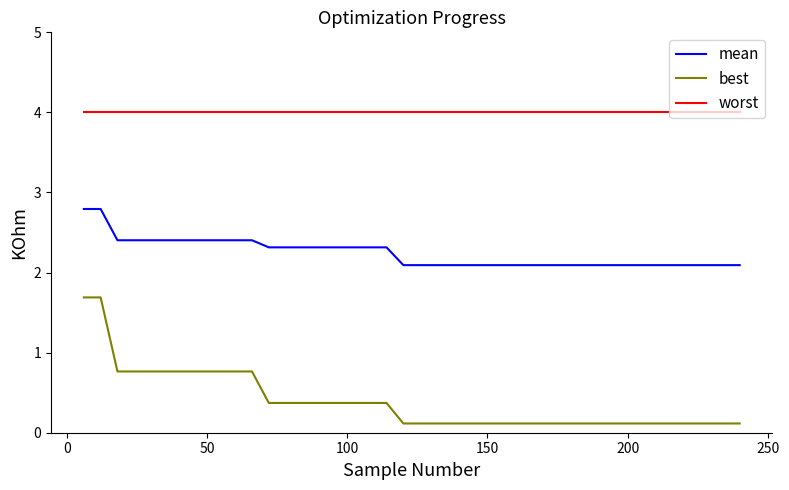

Which series has the largest range (max minus min)?

best